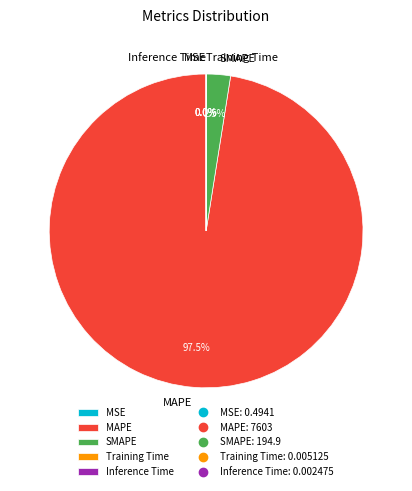

Which slice is the largest?

MAPE